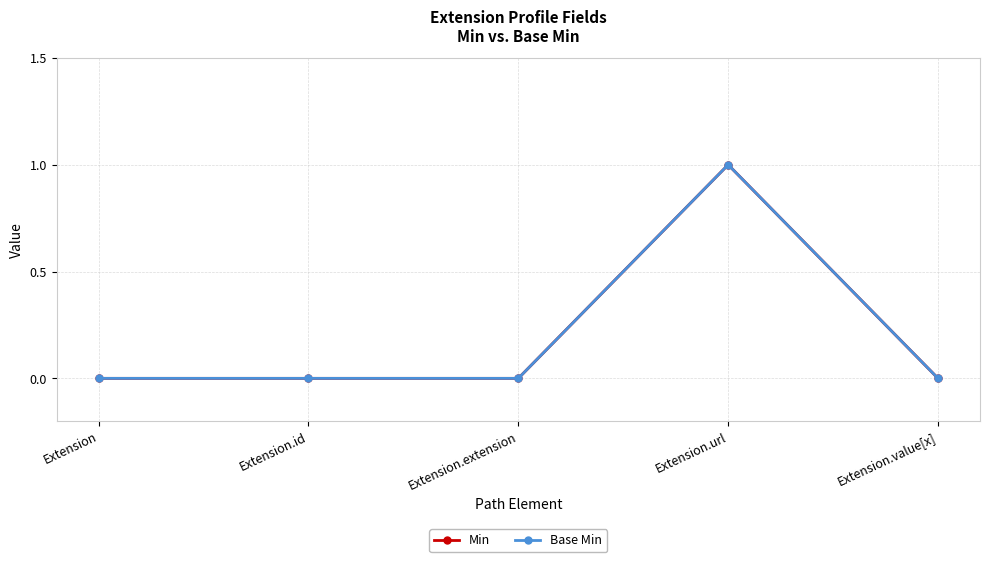

Is it true that Min equals 1 at Extension.value[x]?

False